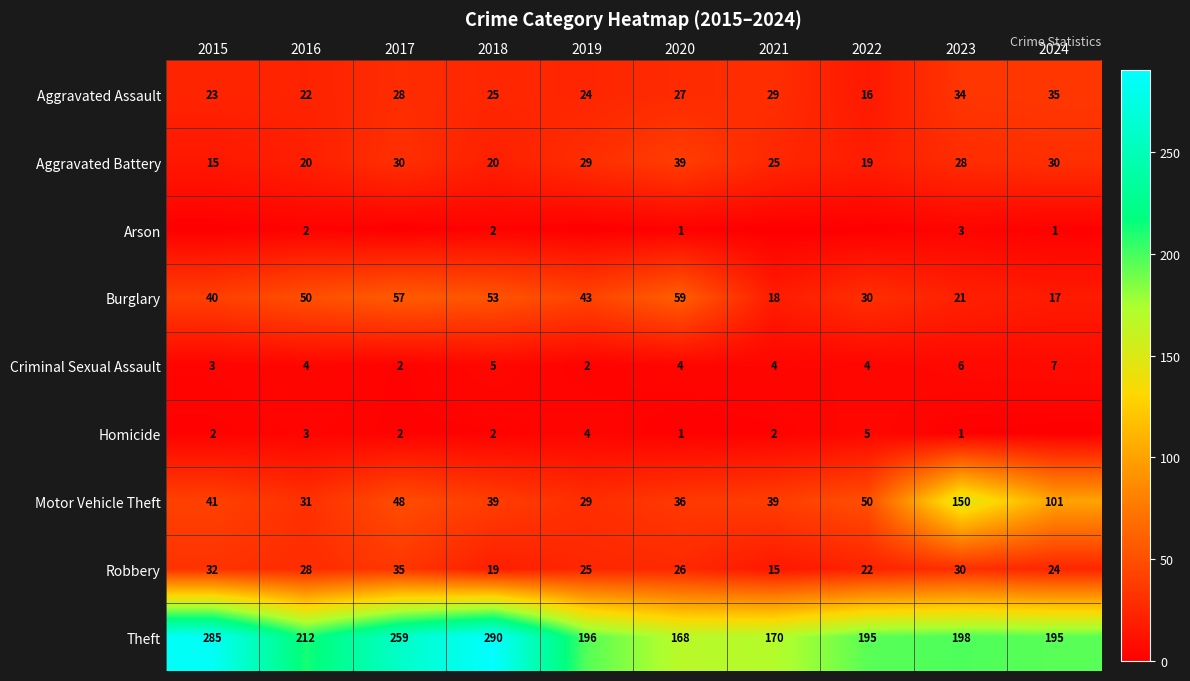

At how many categories does at least one series exceed 183?

8